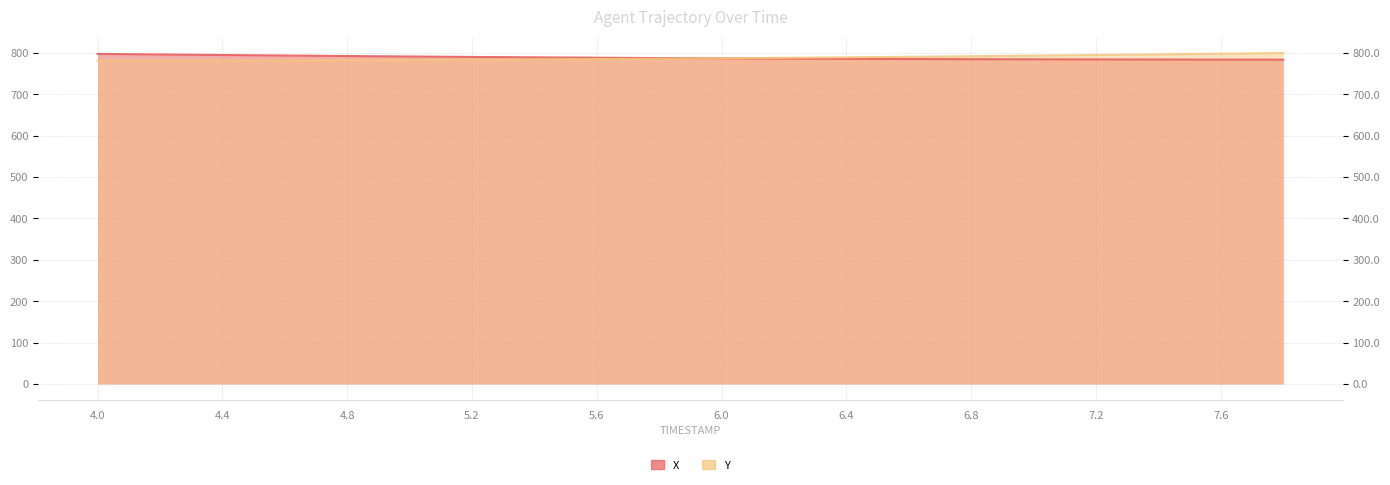

What is the label of the 6th point from the left?

5.0